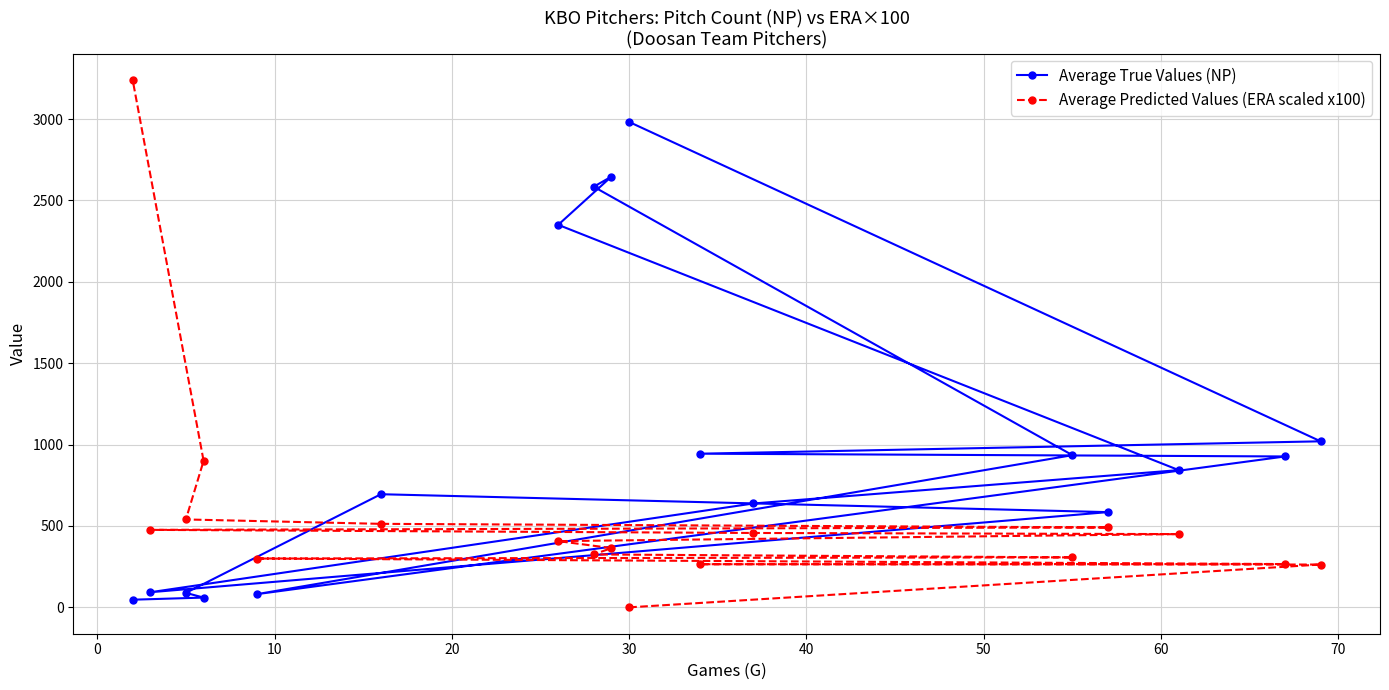

Reading right to left, list all the values displayed in this chart.

Average True Values (NP): 47	60	89	695	585	93	638	843	2350	2646	2584	935	81	927	944	1020	2982
Average Predicted Values (ERA scaled x100): 3240	900	540	513	491	476	457	450	407	364	325	307	300	266	265	263	0